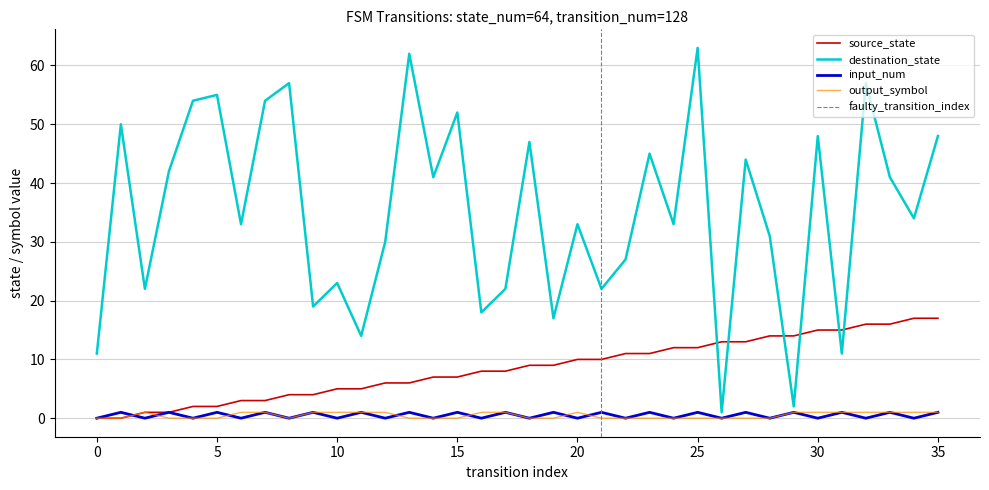

Between 14 and 25, which is larger?

25